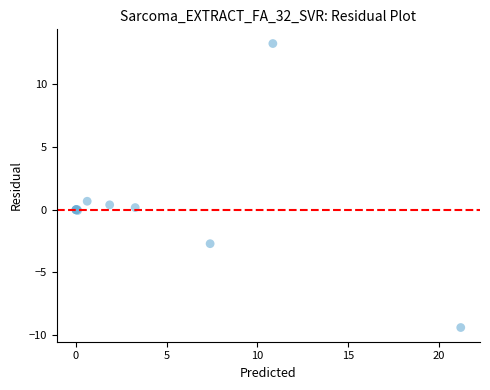

What Y value in the scatter plot is closest to 1?

0.7